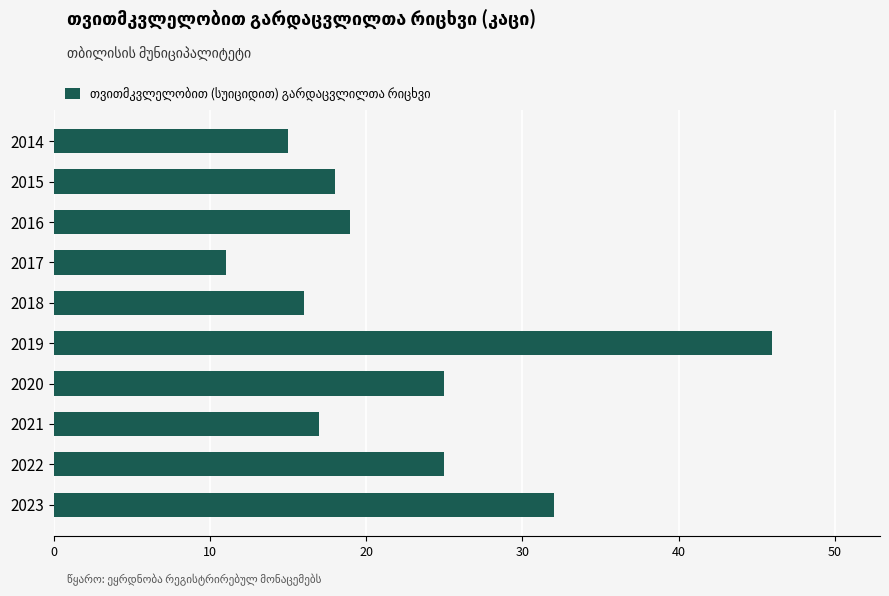

What is the greatest value displayed?

46